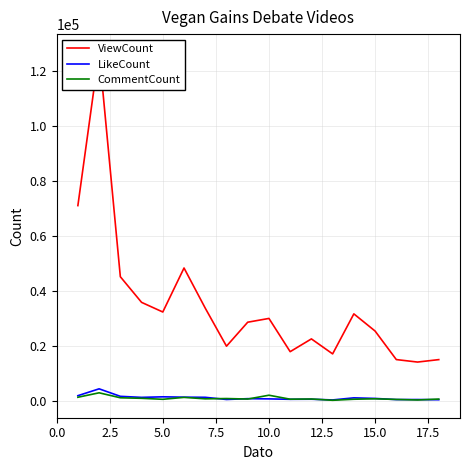

What are all the series names shown in the legend?

ViewCount, LikeCount, CommentCount